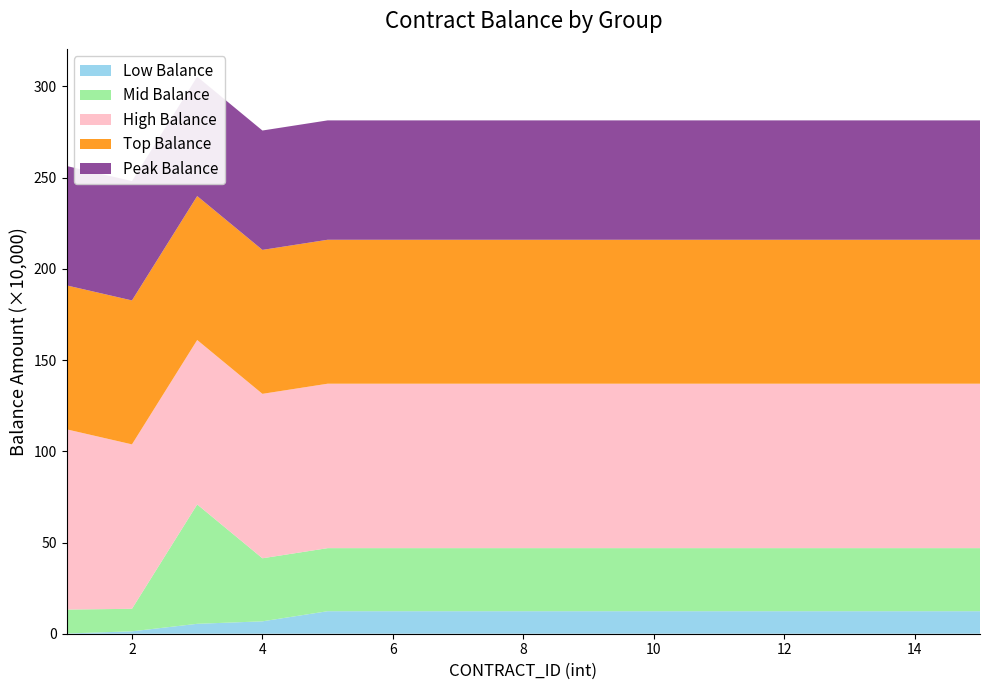

Reading left to right, extract all data points from this chart.

Low Balance: 1231	13123	54321	67890	123456	123456	123456	123456	123456	123456	123456	123456	123456	123456	123456
Mid Balance: 131231	123456	654321	345678	345678	345678	345678	345678	345678	345678	345678	345678	345678	345678	345678
High Balance: 987654	901234	901234	901234	901234	901234	901234	901234	901234	901234	901234	901234	901234	901234	901234
Top Balance: 789012	789012	789012	789012	789012	789012	789012	789012	789012	789012	789012	789012	789012	789012	789012
Peak Balance: 654321	654321	654321	654321	654321	654321	654321	654321	654321	654321	654321	654321	654321	654321	654321